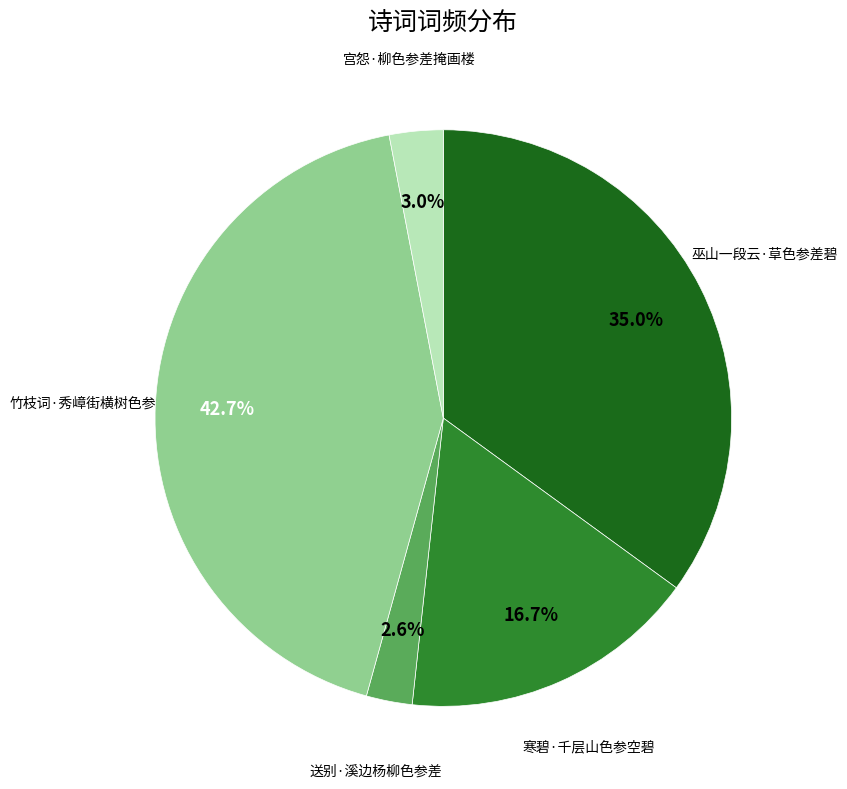

Does any single category account for the majority?

No